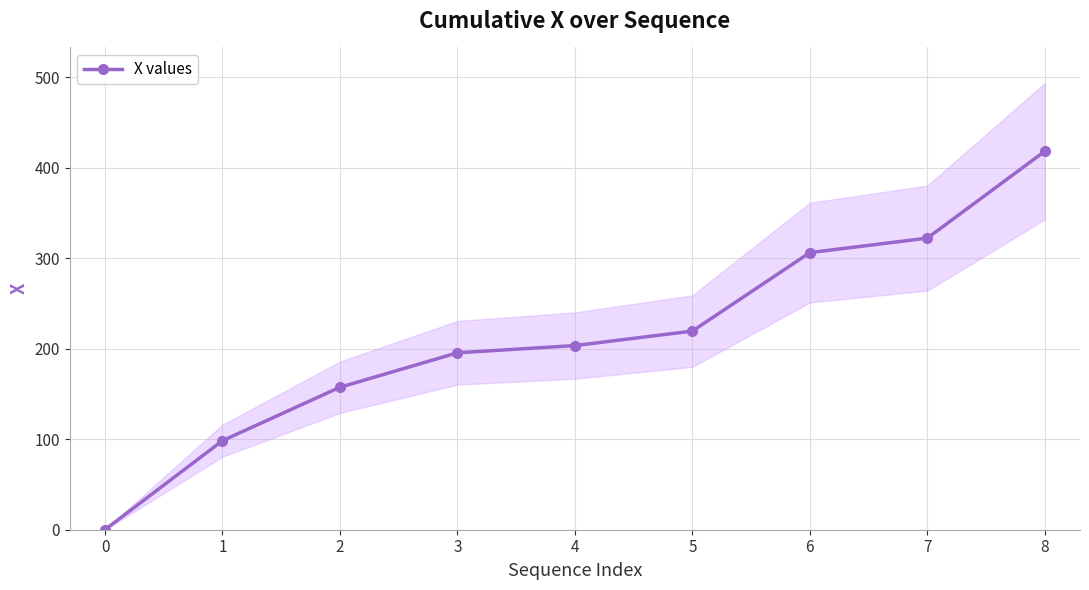

What is the maximum value for X values?

418.3